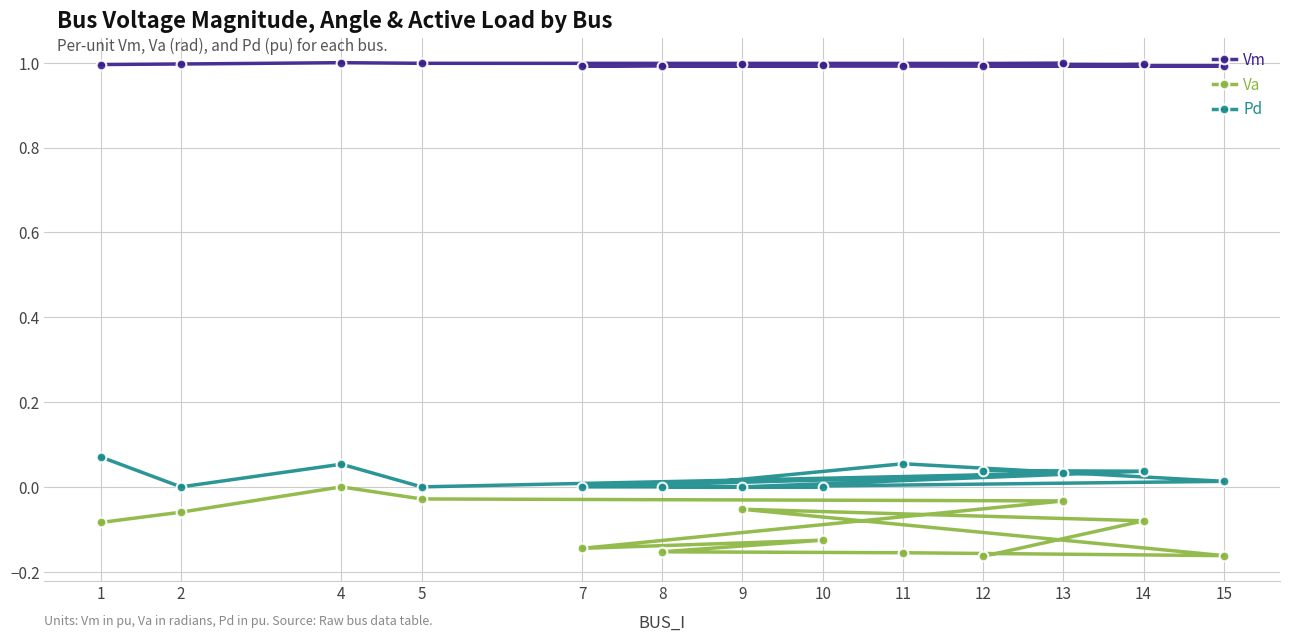

How many distinct data groups are displayed?

3